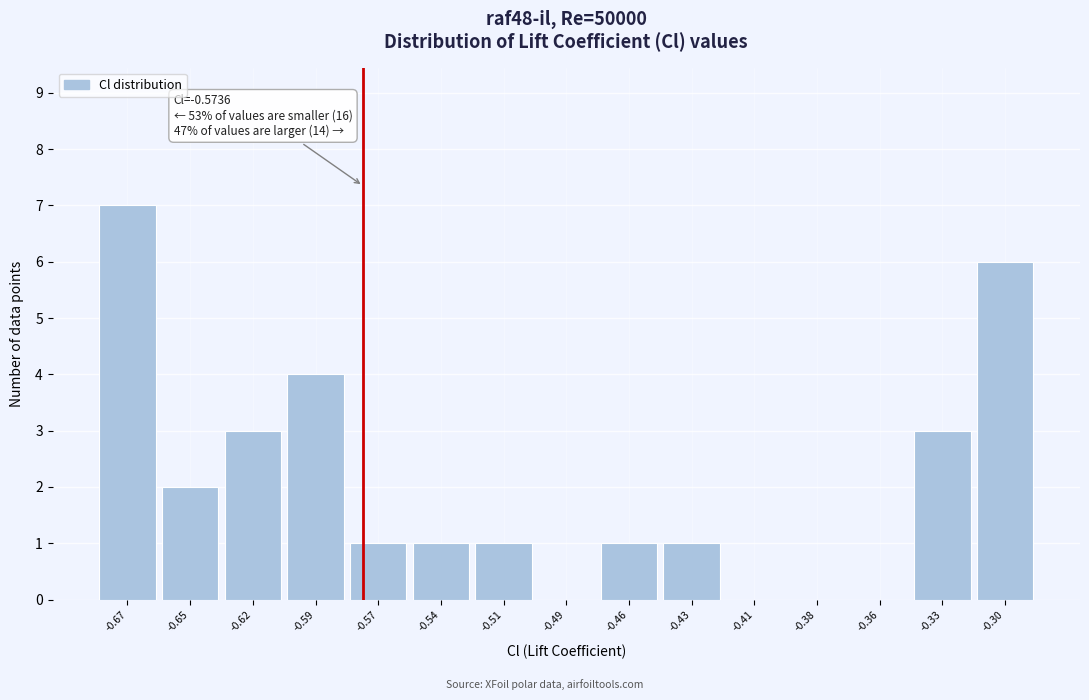

Reading left to right, what are all the values shown in this chart?

-0.67=7	-0.65=2	-0.62=3	-0.59=4	-0.57=1	-0.54=1	-0.51=1	-0.49=0	-0.46=1	-0.43=1	-0.41=0	-0.38=0	-0.36=0	-0.33=3	-0.30=6